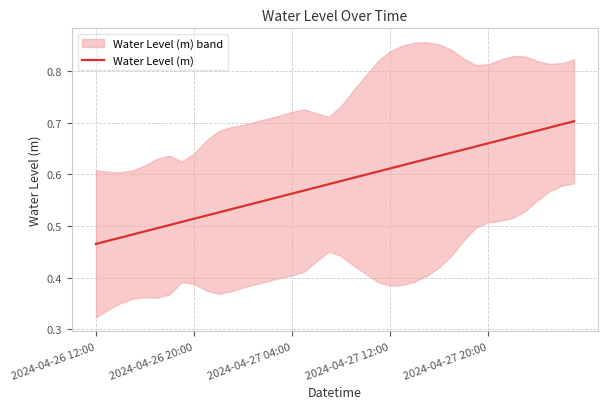

The value at 9 is 0.5. True or false?

True